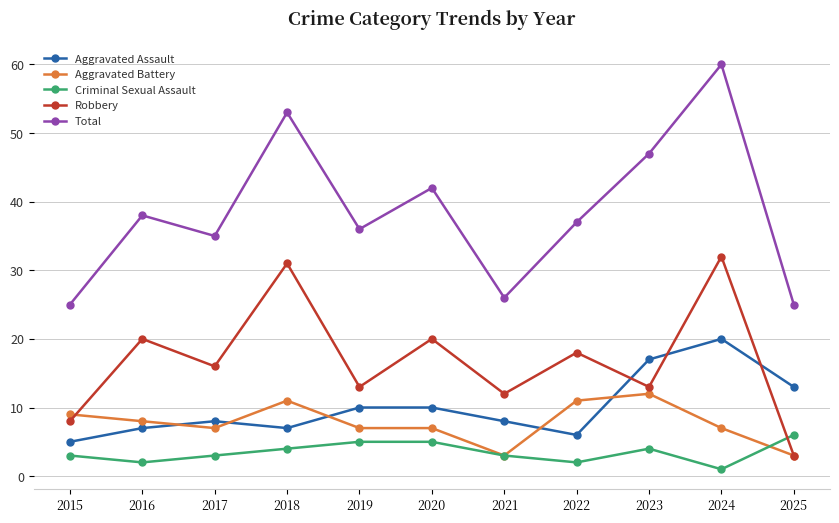

At 2020, list the series in order from largest to smallest.

Total, Robbery, Aggravated Assault, Aggravated Battery, Criminal Sexual Assault